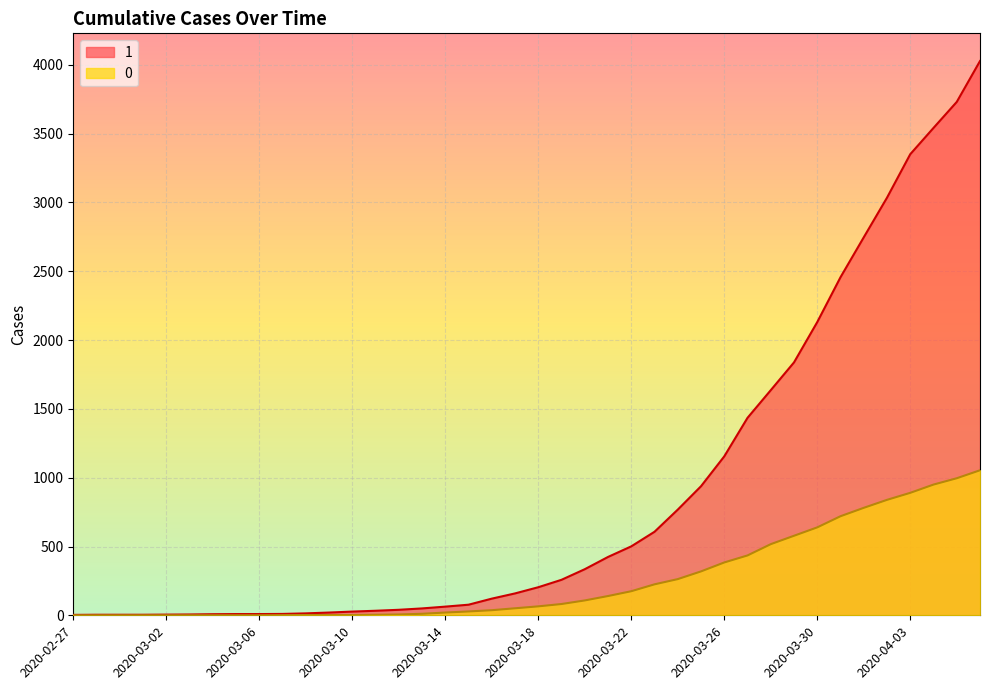

What is the difference between the second highest and minimum values in the 0 series?

996